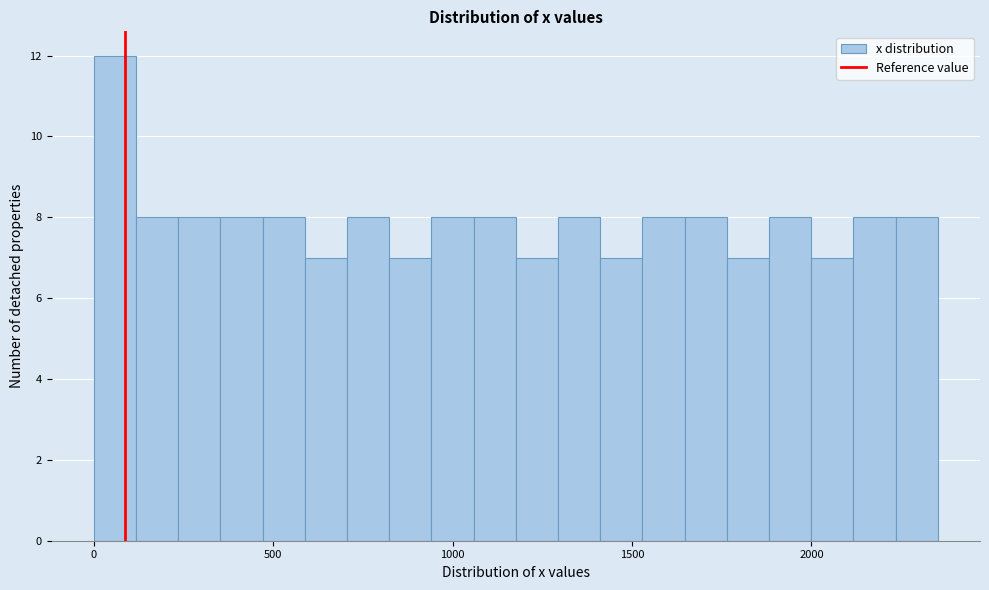

Around what value on the x-axis is the tallest bar? Give the approximate position of its centre, as read against the axis.

50